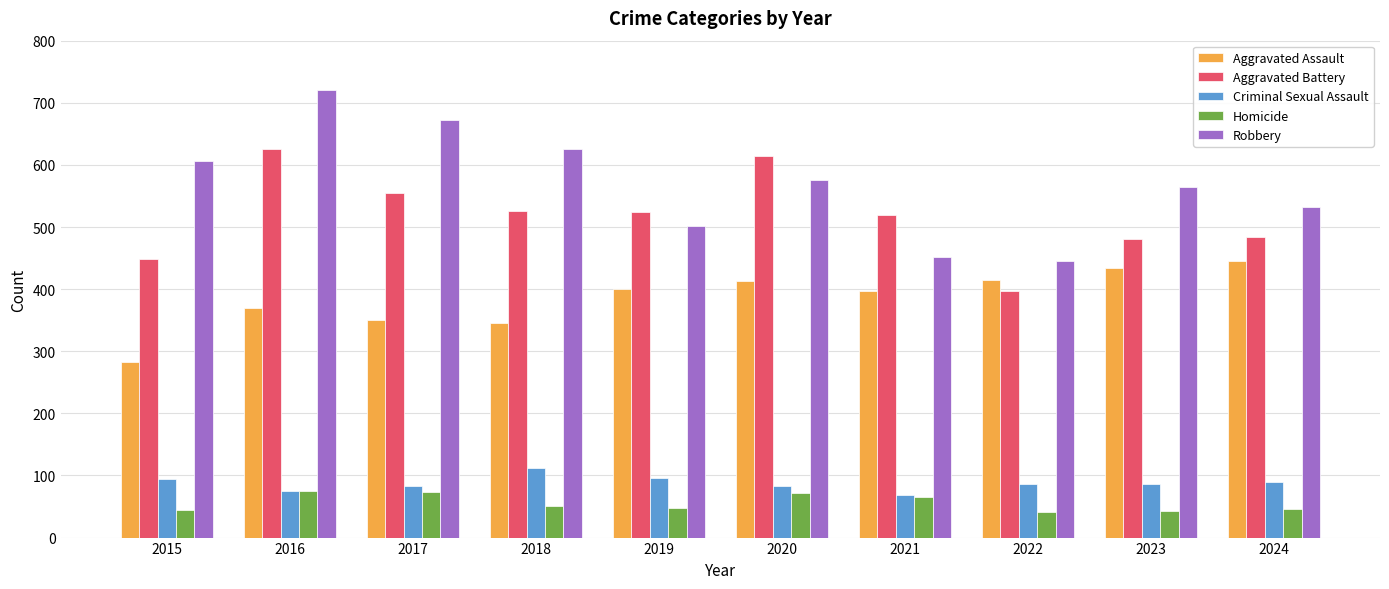

Is it true that Criminal Sexual Assault equals 103 at 2021?

False